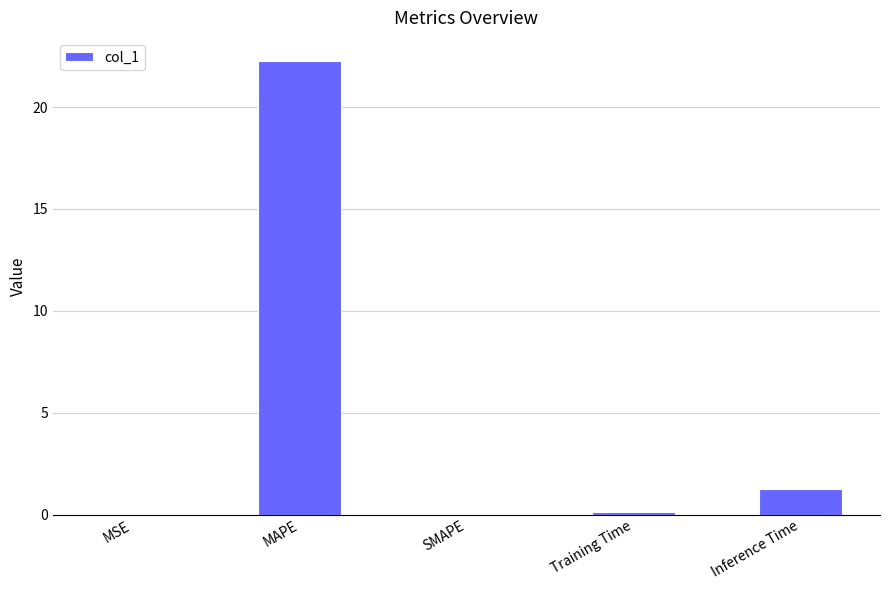

How many series are shown in this chart?

1